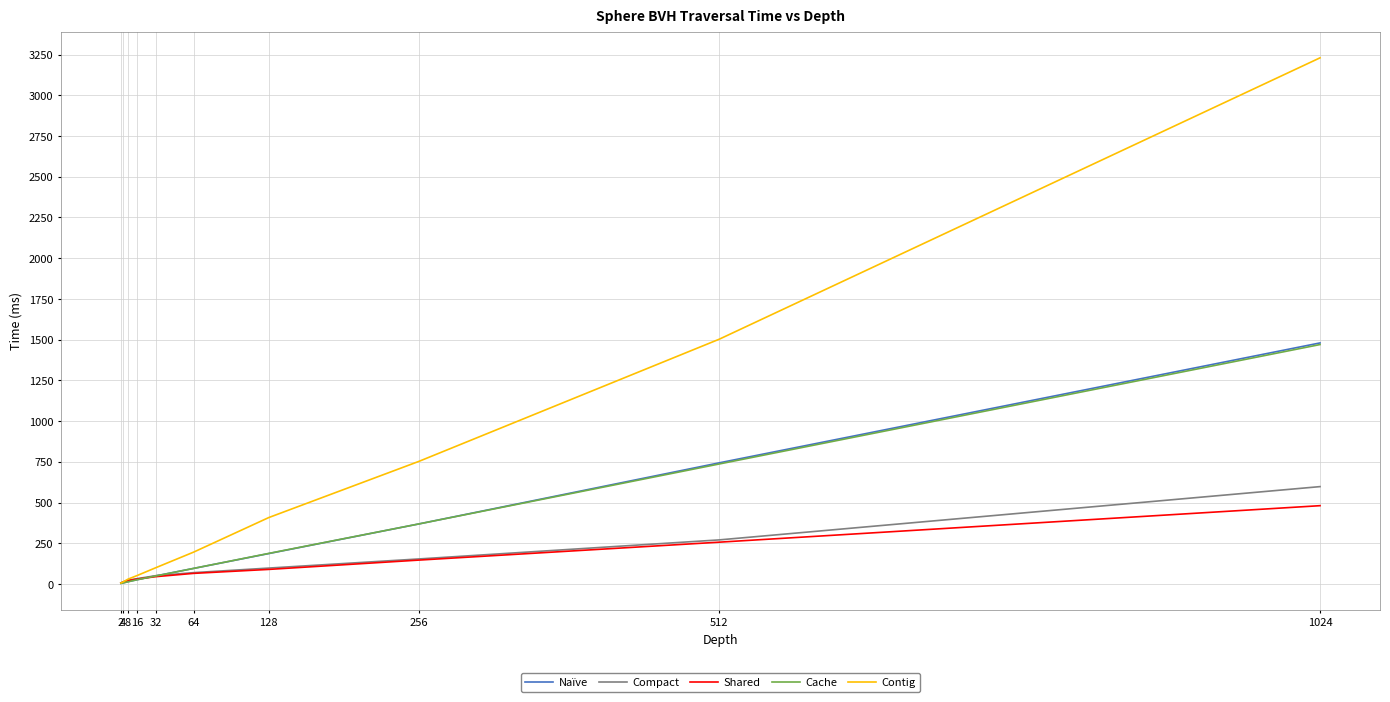

Is the value of Compact at 16 greater than the value of Shared at 512?

No